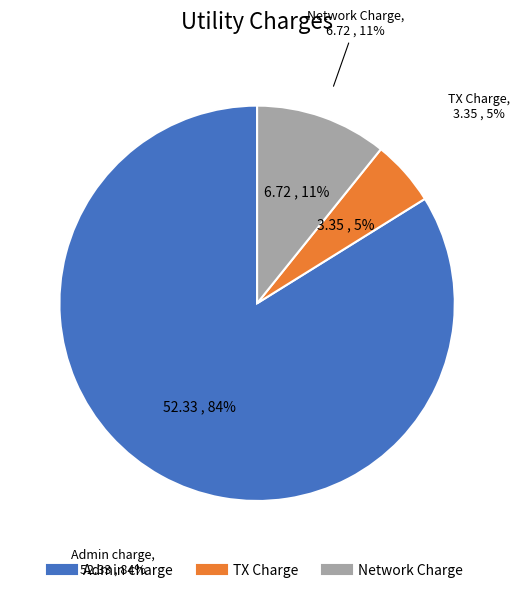

Approximately how many times larger is the value at Network Charge compared to TX Charge?

2.0